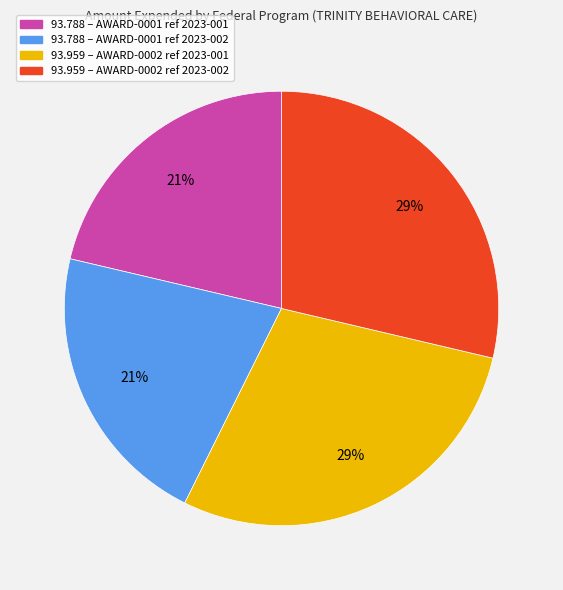

Is there any slice that represents more than half of the pie?

No